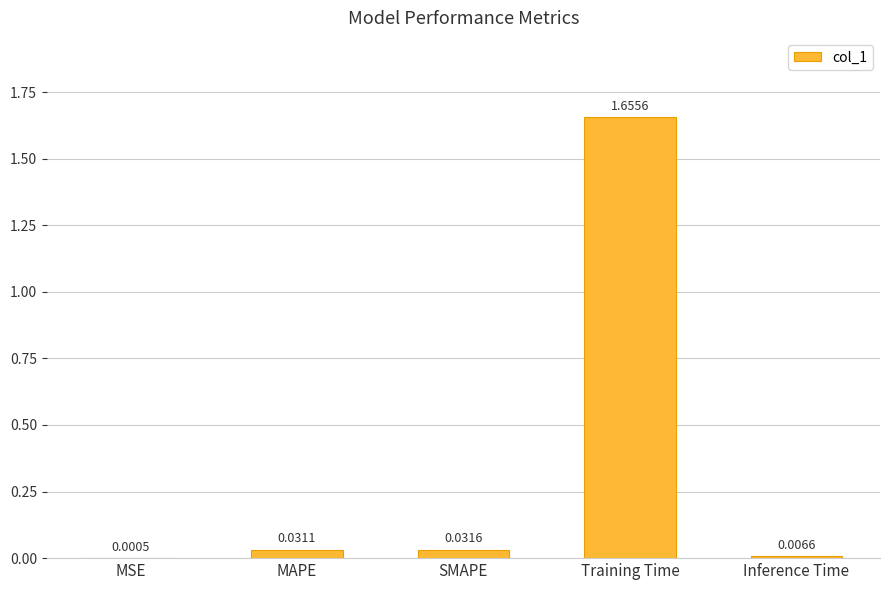

What is the change in value from SMAPE to Training Time?

+1.6